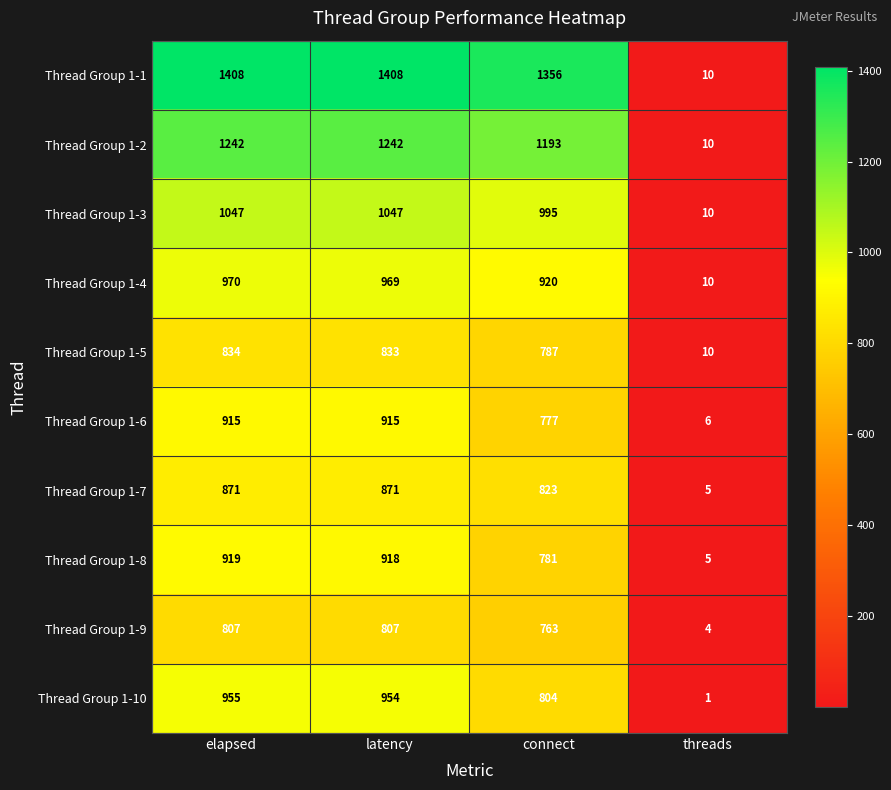

What is the smallest value displayed?

1